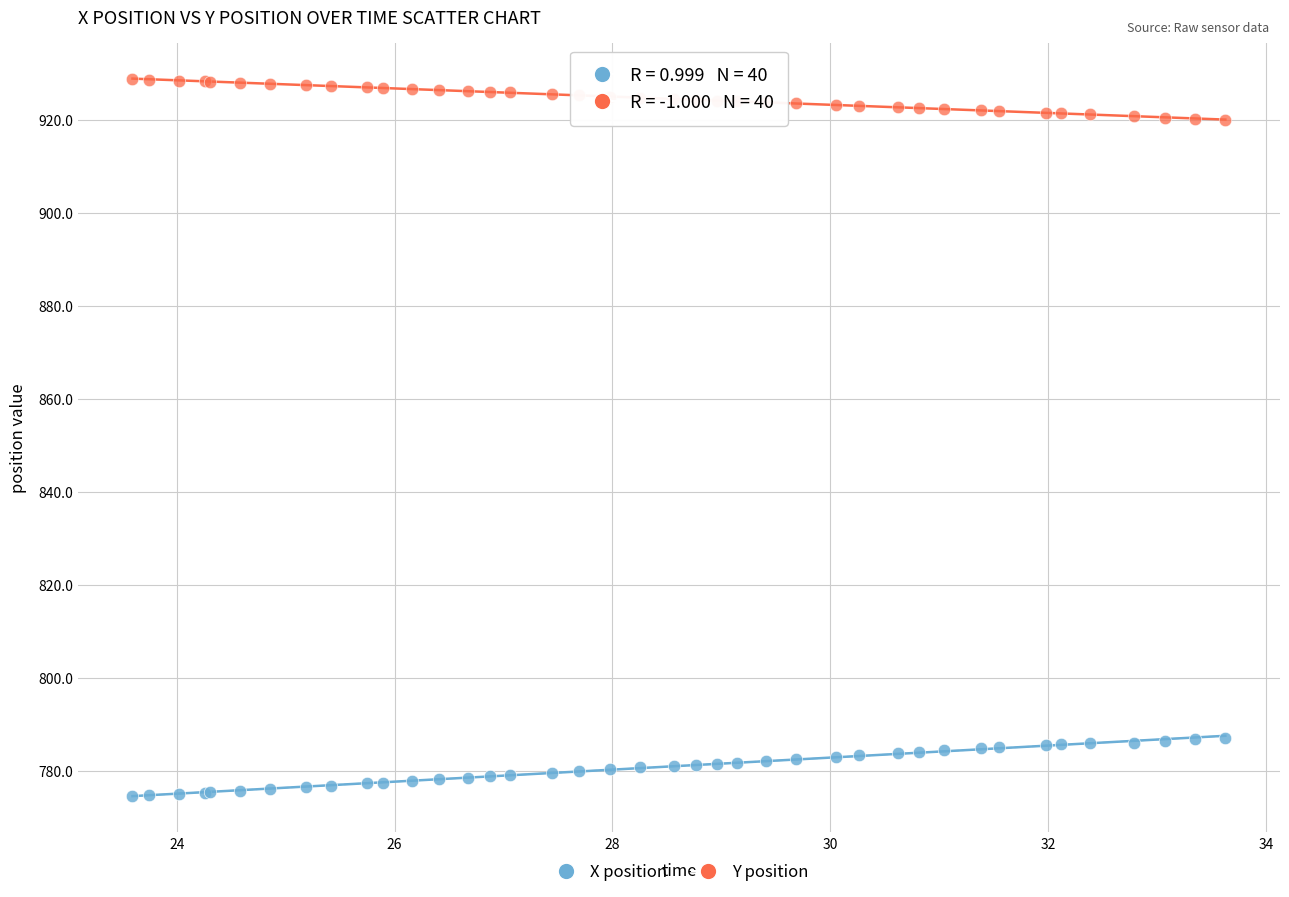

What is the X range (max minus min) for the scatter plot?

10.0